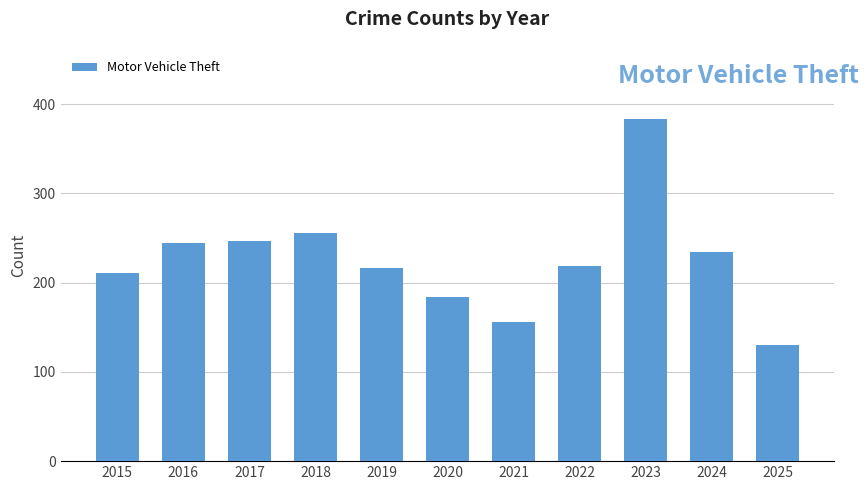

What is the difference between the maximum and minimum values?

254